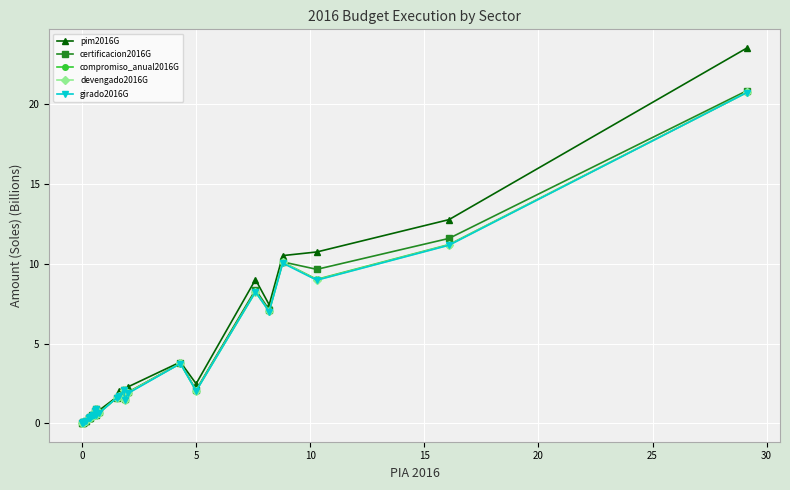

How many lines are shown in the chart?

5